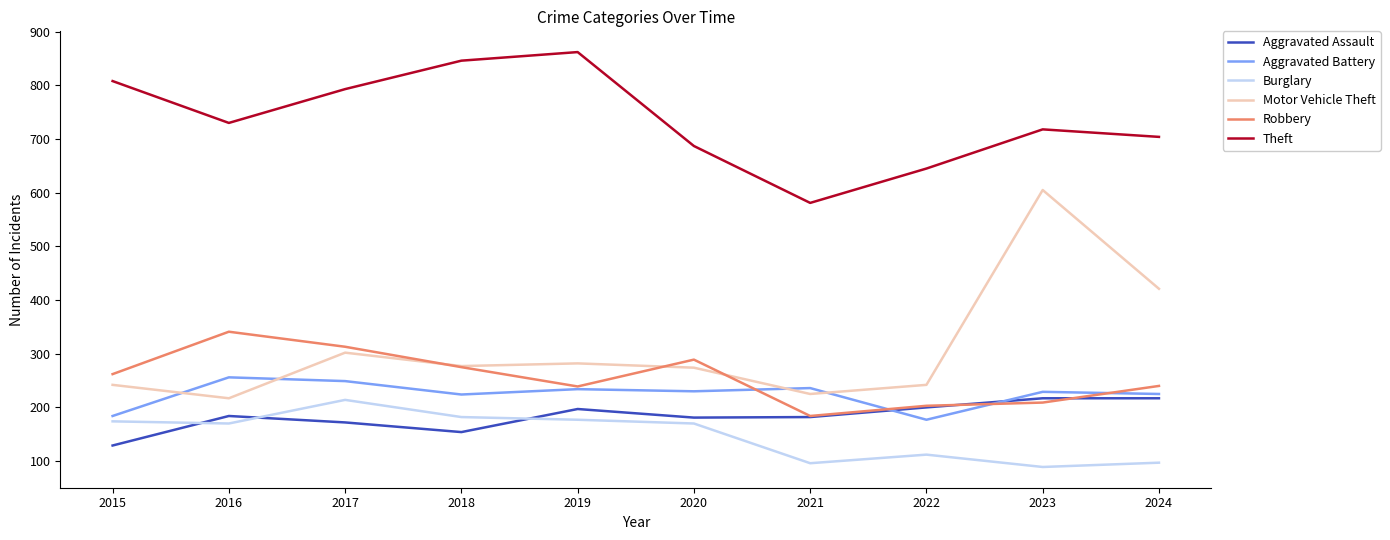

The value of Robbery at 2020 is 289. True or false?

True